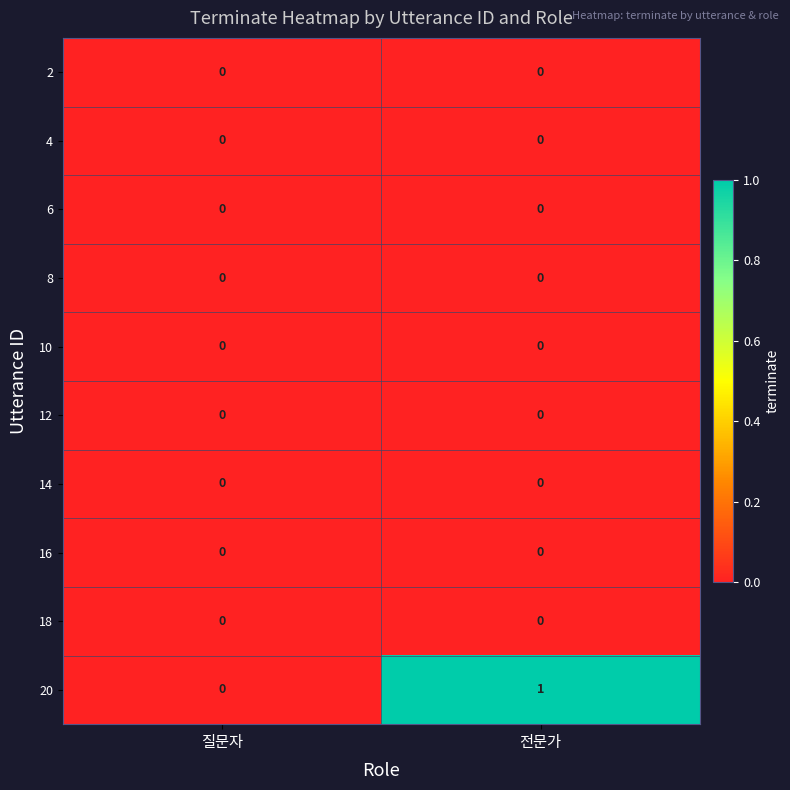

Is it true that 6 equals 0 at 전문가?

True